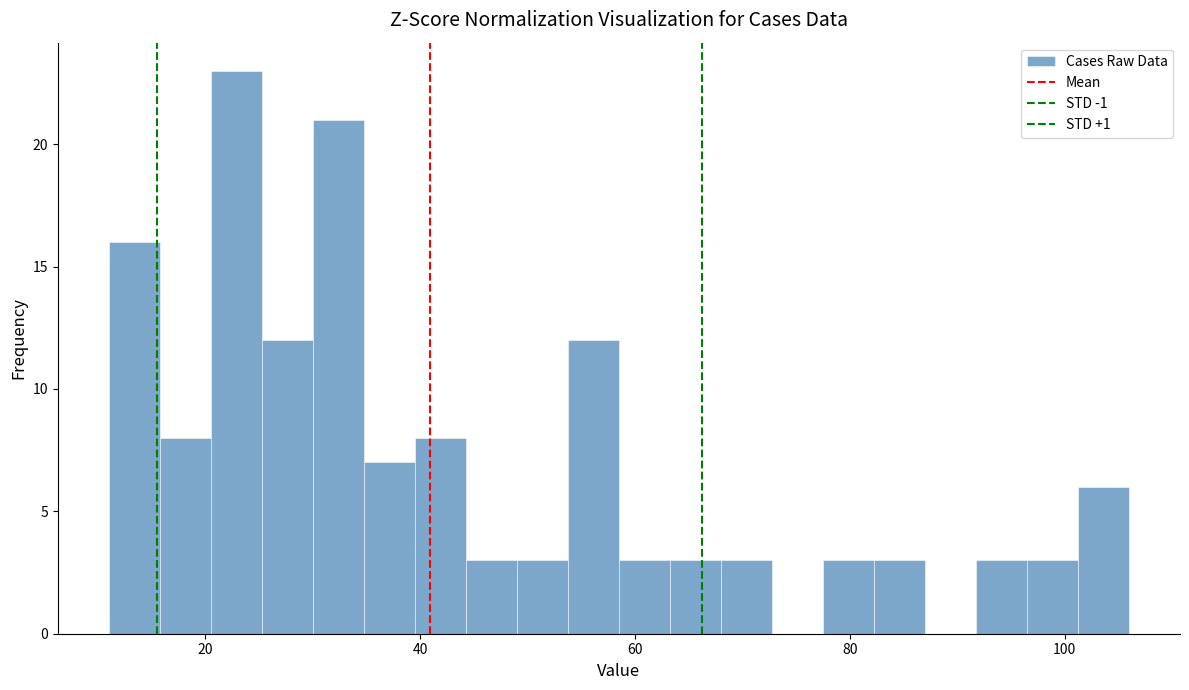

Read against the x-axis, roughly where is the centre of the tallest bar?

22